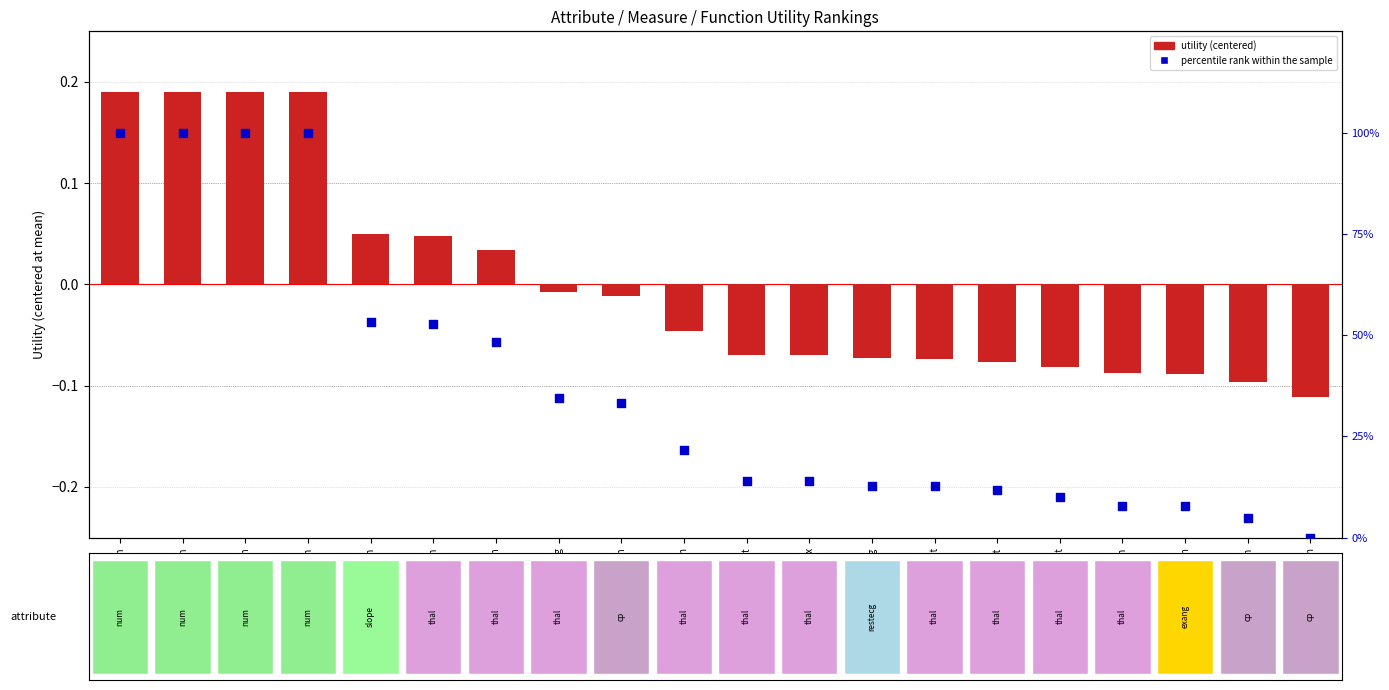

Which series has the widest spread of Y values?

percentile rank within the sample